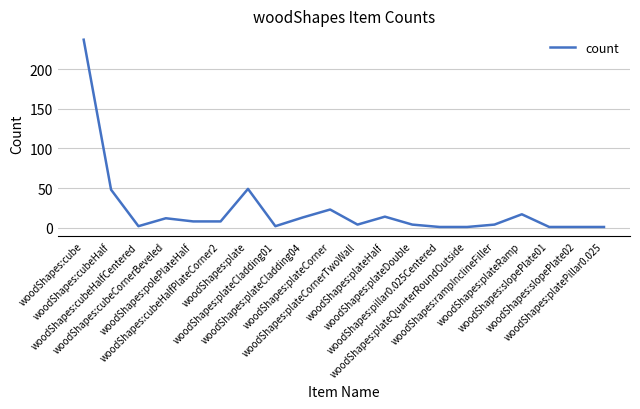

What position from the left is woodShapes:cubeCornerBeveled?

4